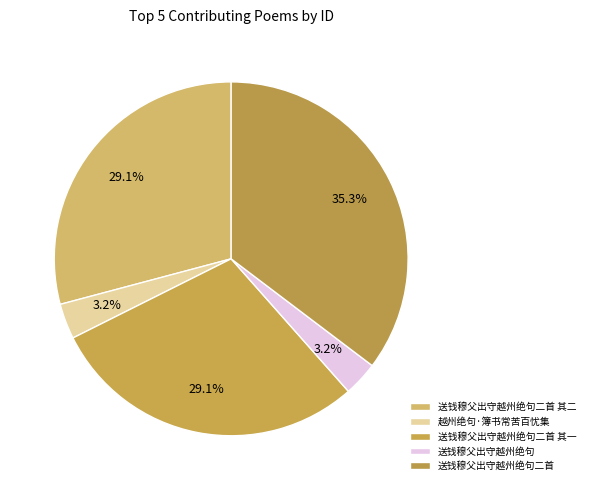

How much of the chart is everything except 送钱穆父出守越州绝句?

96.8%